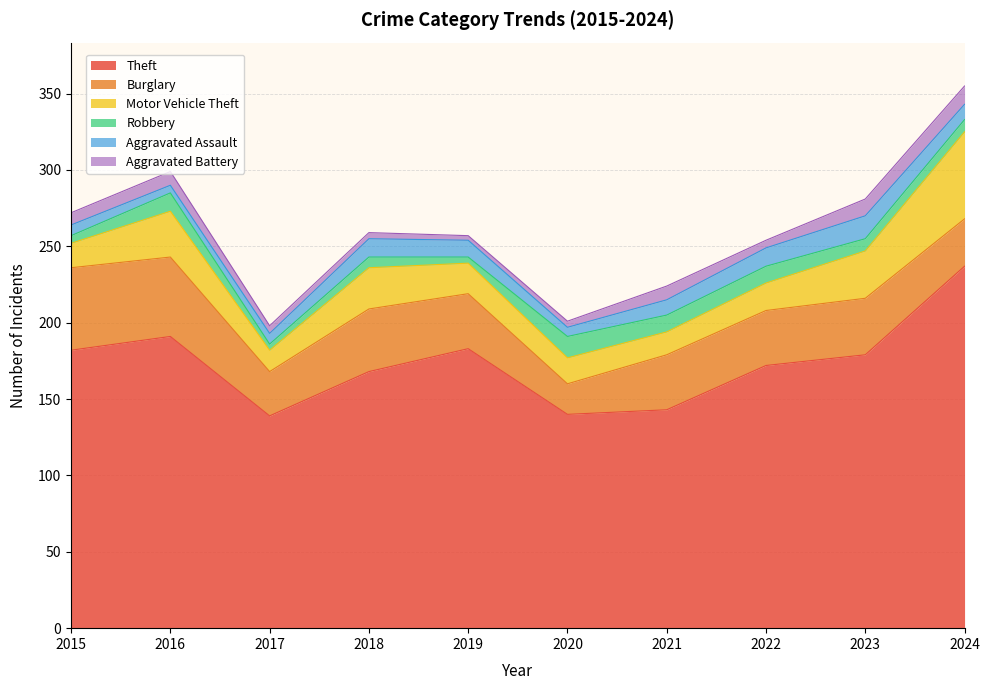

The Aggravated Battery series shows 16 at 2023. True or false?

False